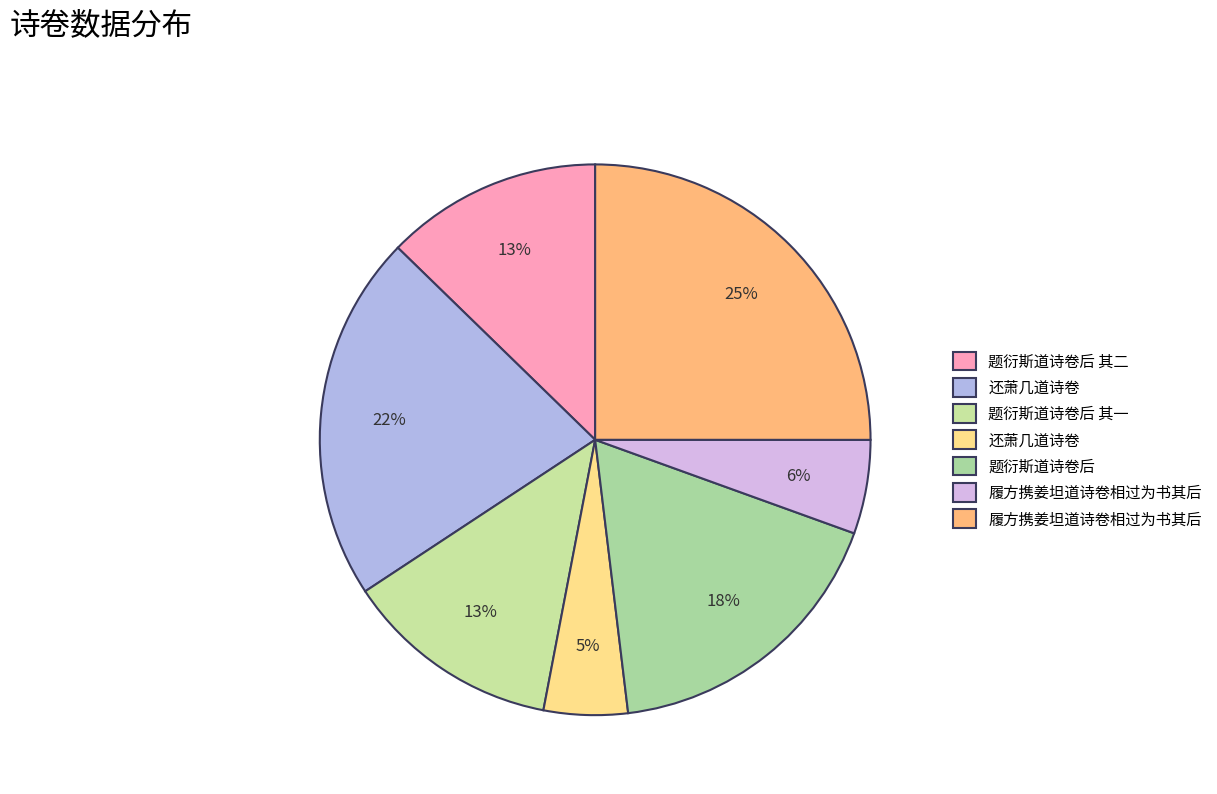

To the nearest percent, what is the difference between the largest and smallest slice percentages?

20%